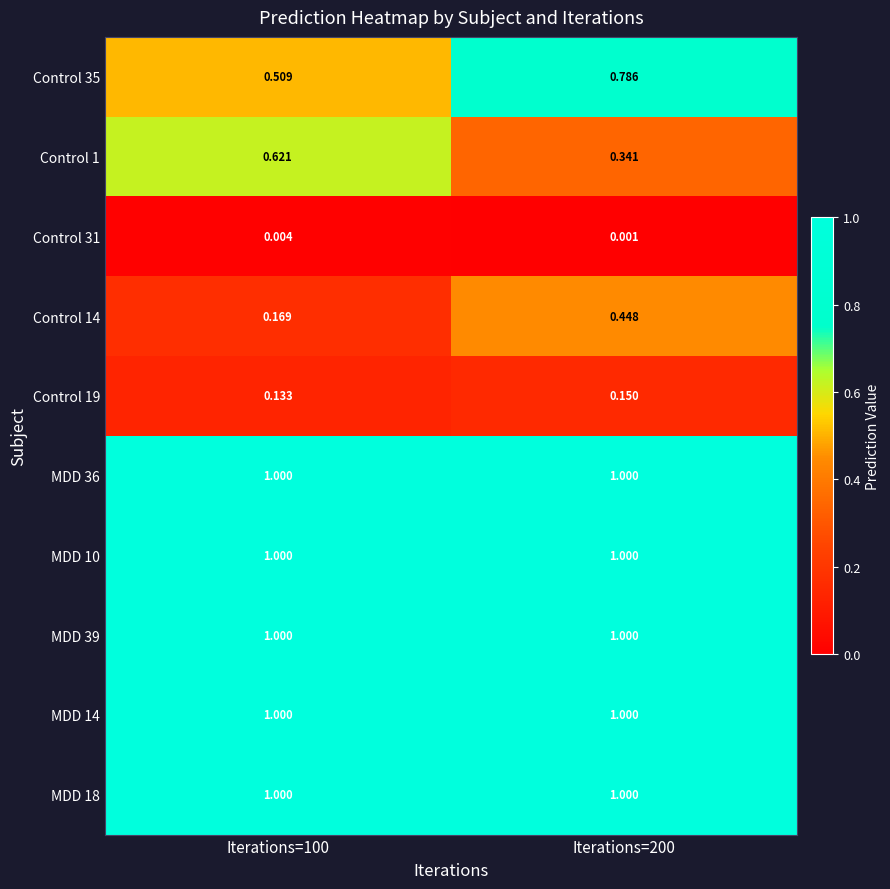

What is the maximum value shown in the chart?

1.0